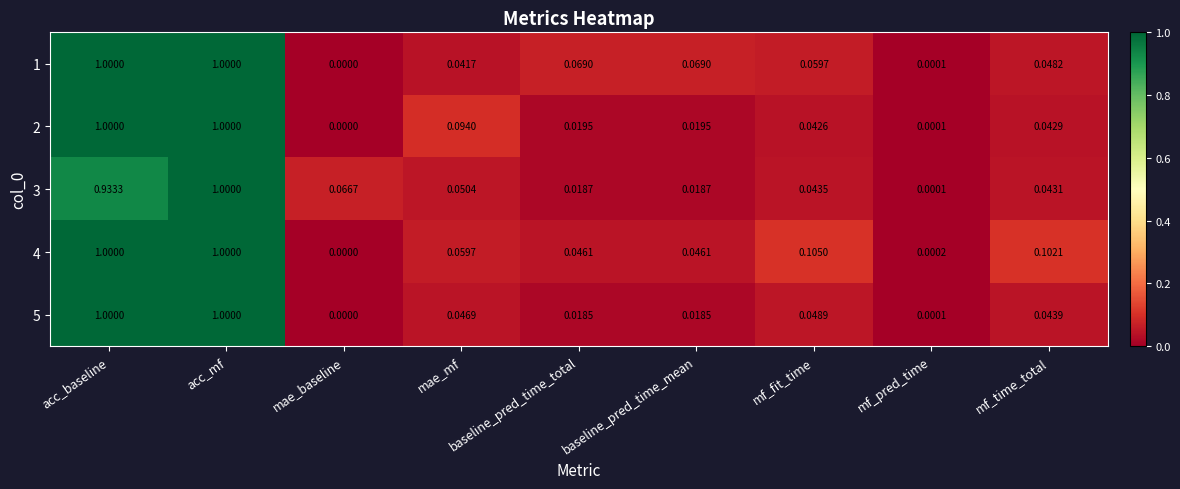

At which category is the sum across all series the highest?

acc_mf